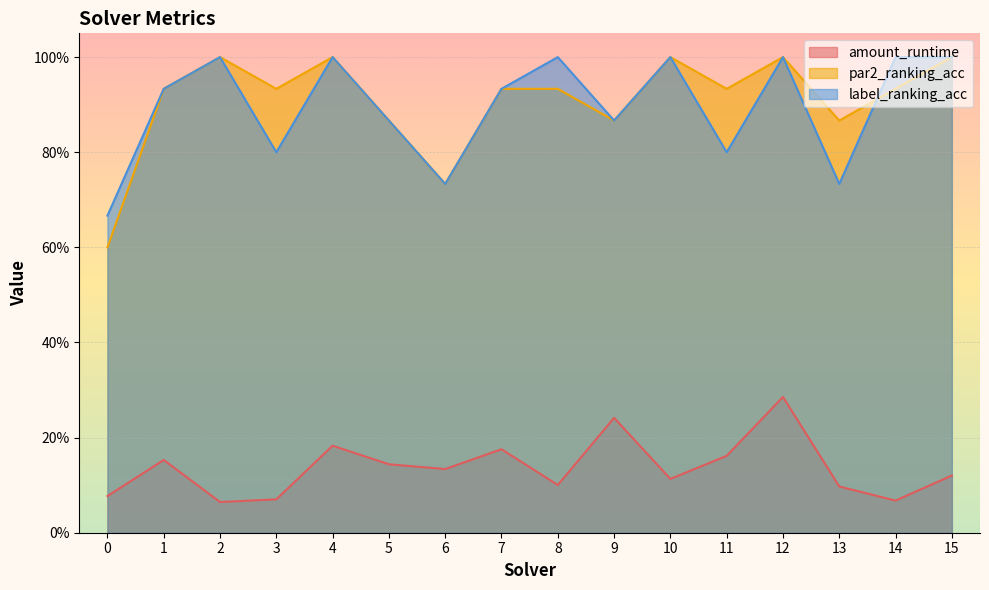

True or false: par2_ranking_acc has more than 2 interior local peaks.

True